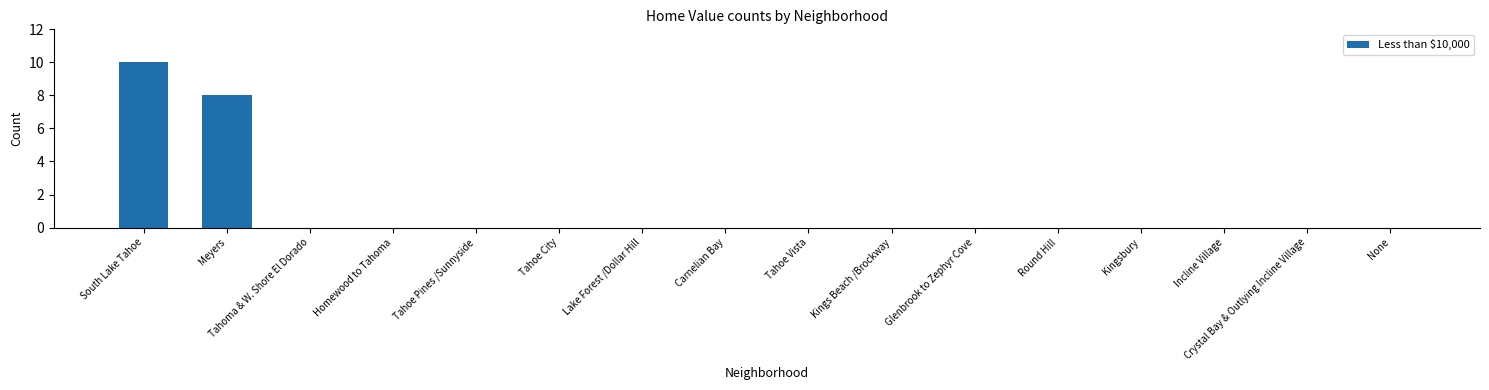

How many series are shown in this chart?

1